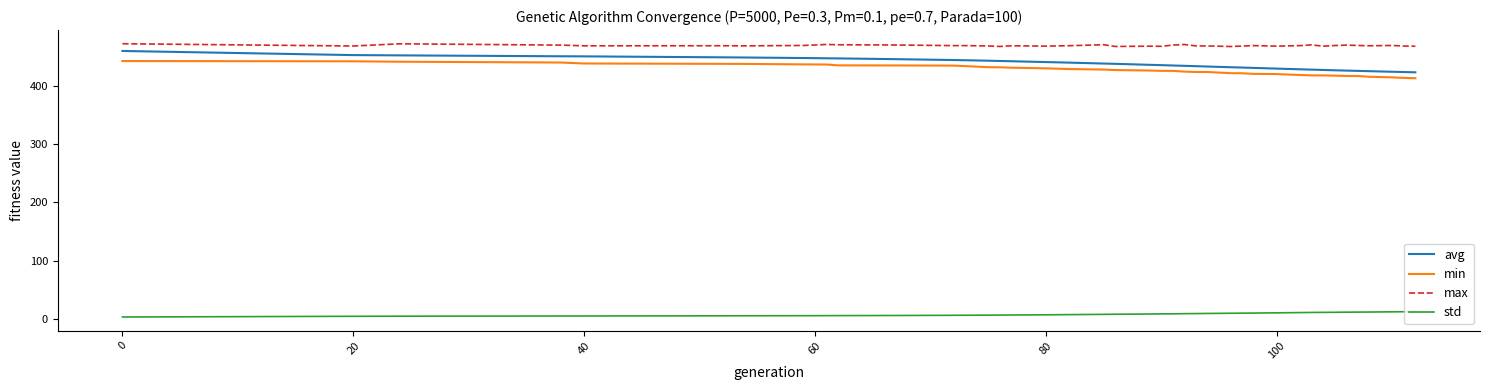

What is the difference between the second highest and second lowest values in the avg series?

29.1